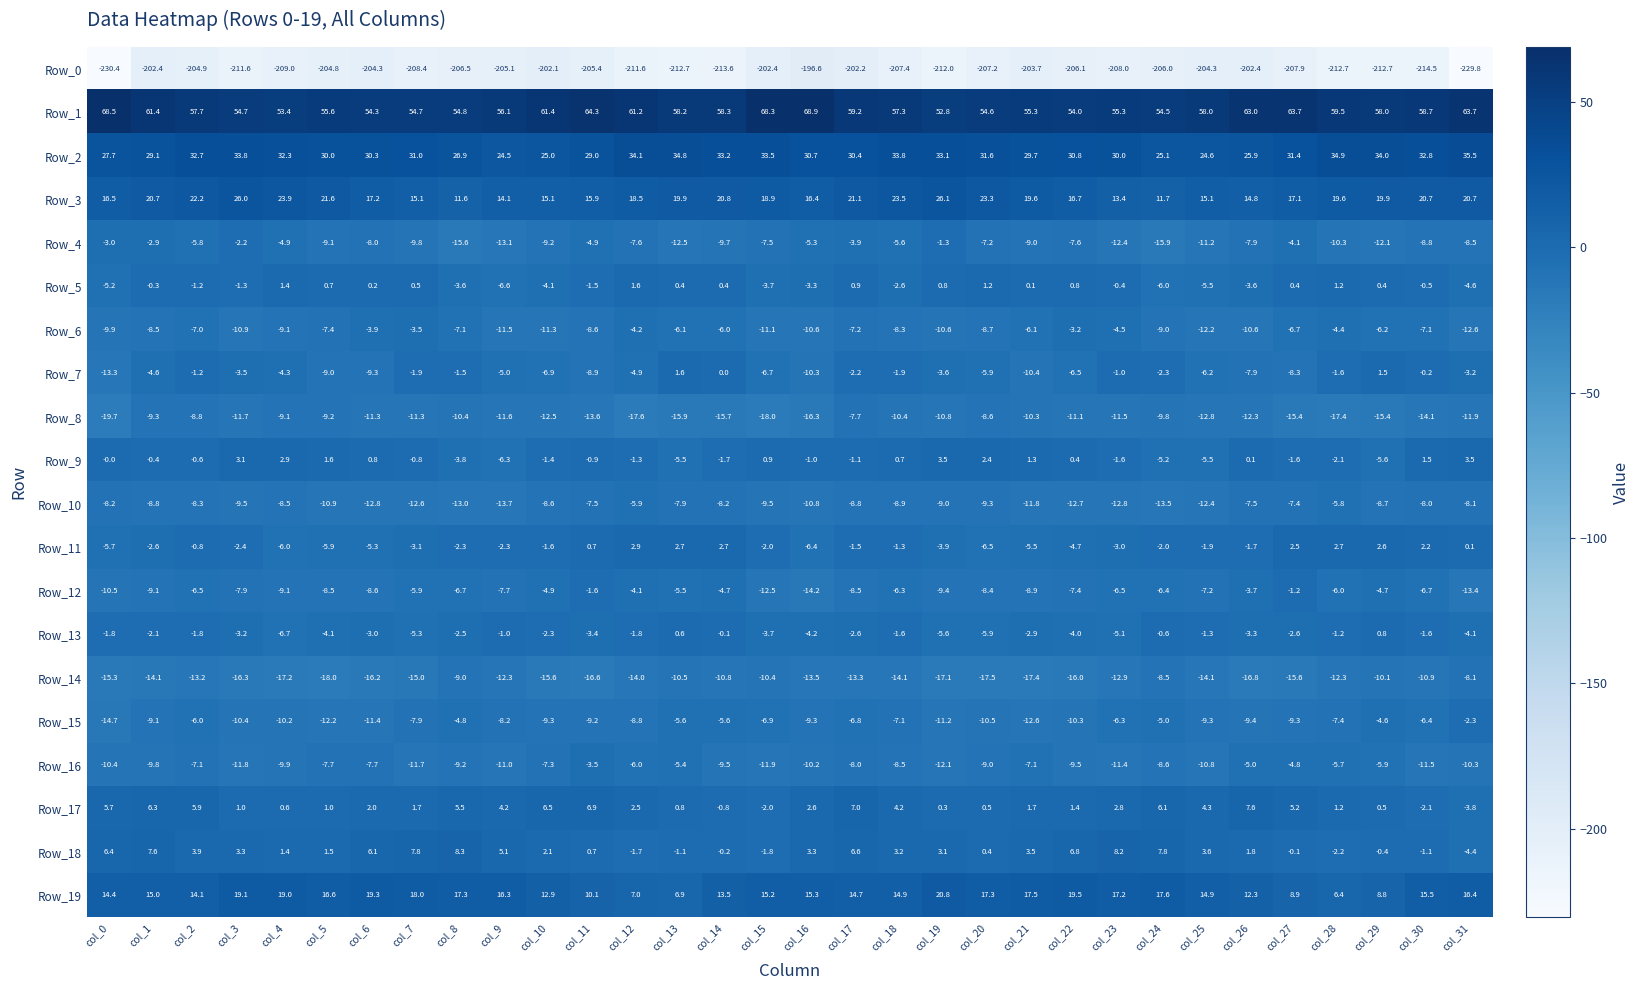

Between col_4 and col_27, which series saw the biggest shift?

Row_1